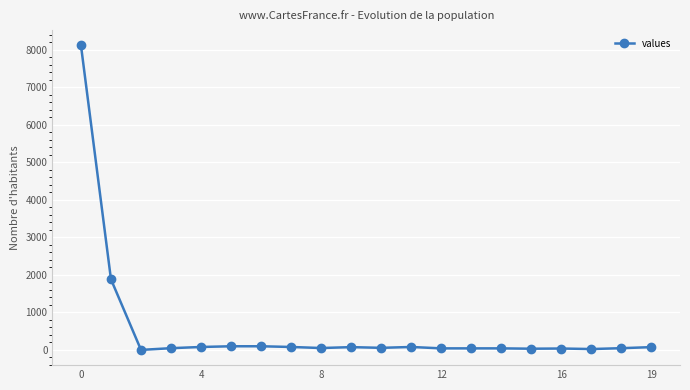

What is the greatest value displayed?

8118